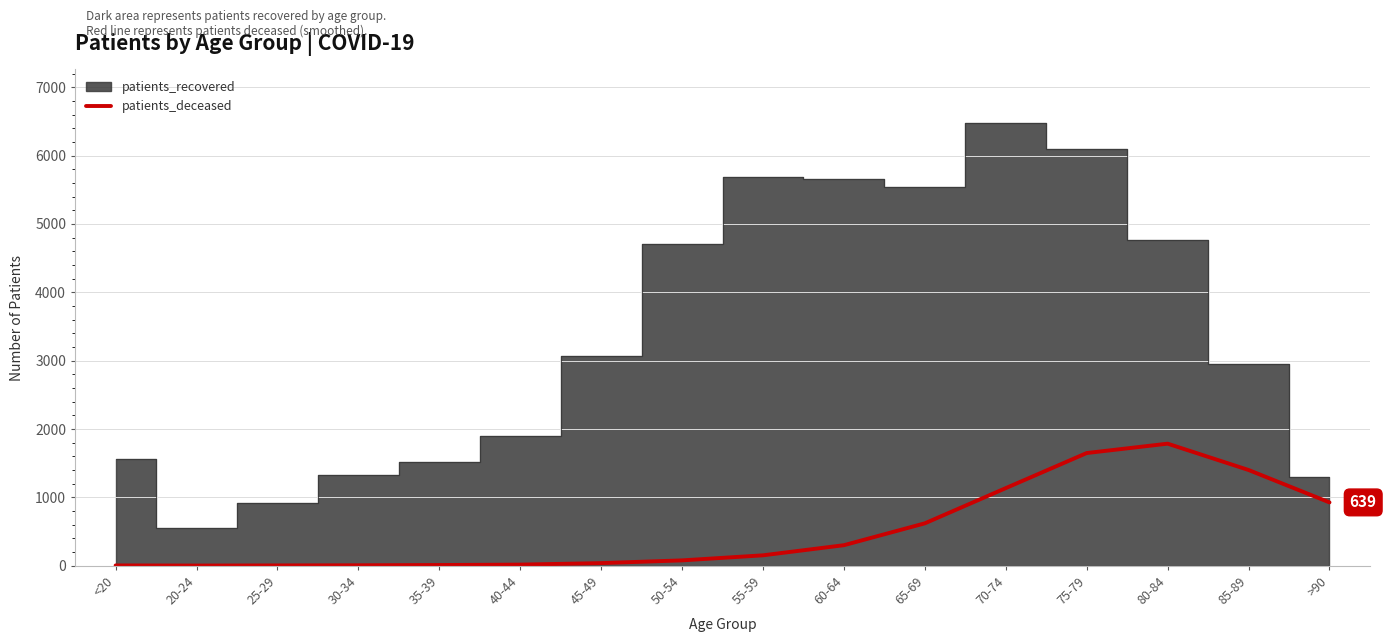

Read the value at 80-84.

1786